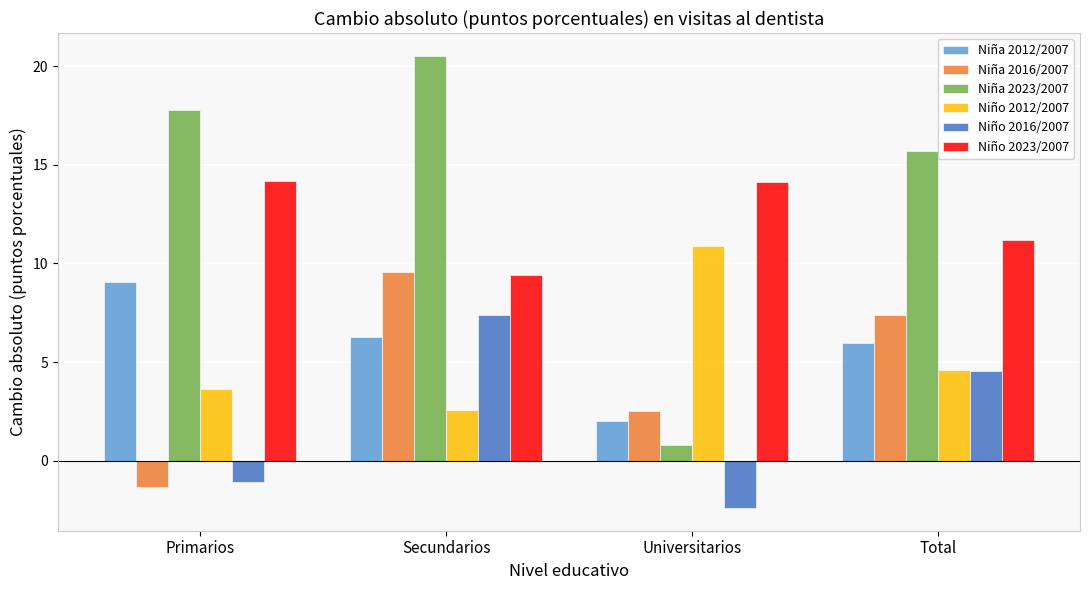

What is the difference between the second highest and second lowest values in the Niño 2016/2007 series?

5.6